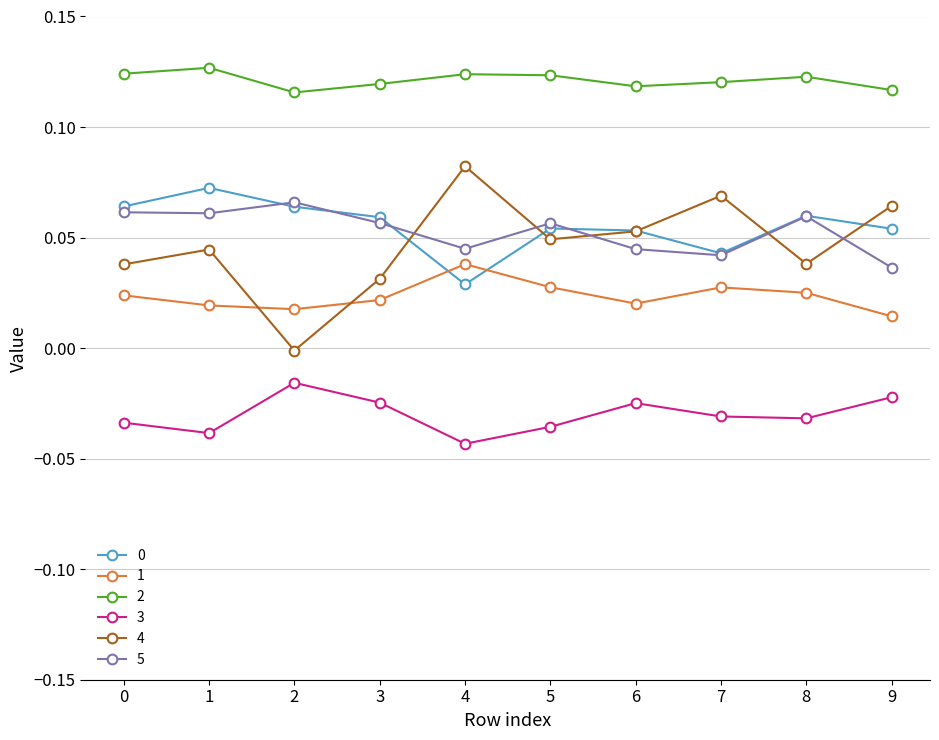

Which series has the largest range (max minus min)?

4